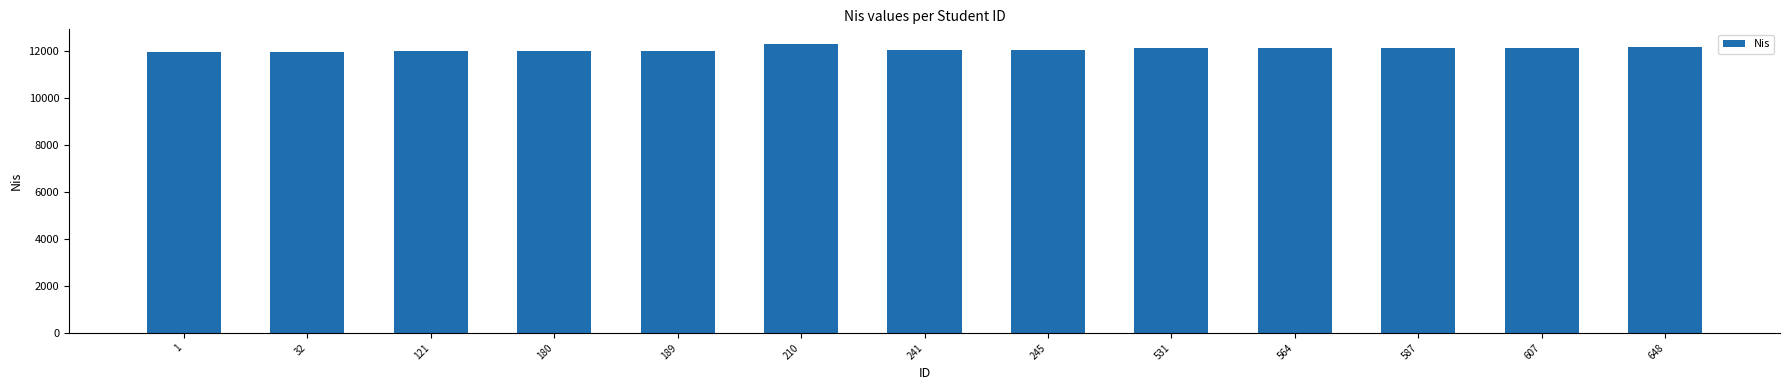

Approximately how many times larger is the value at 607 compared to 32?

1.0